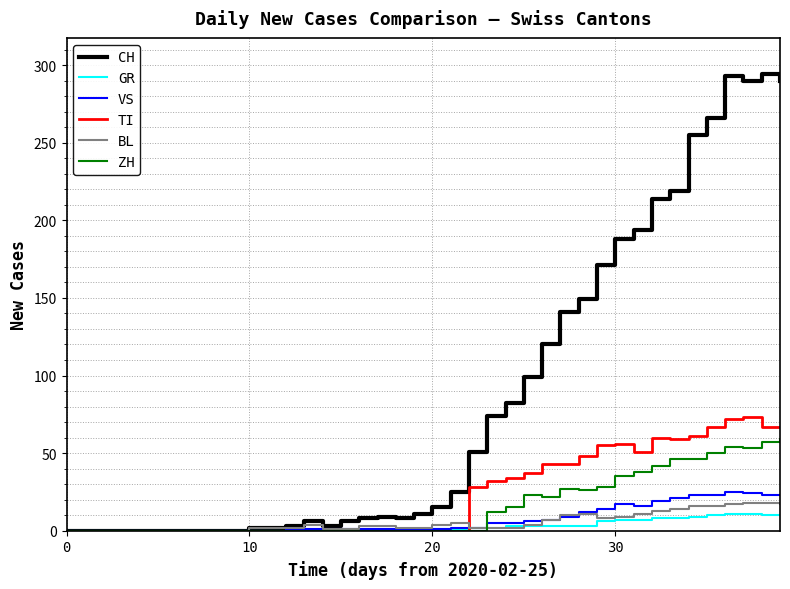

Which series has the largest range (max minus min)?

CH